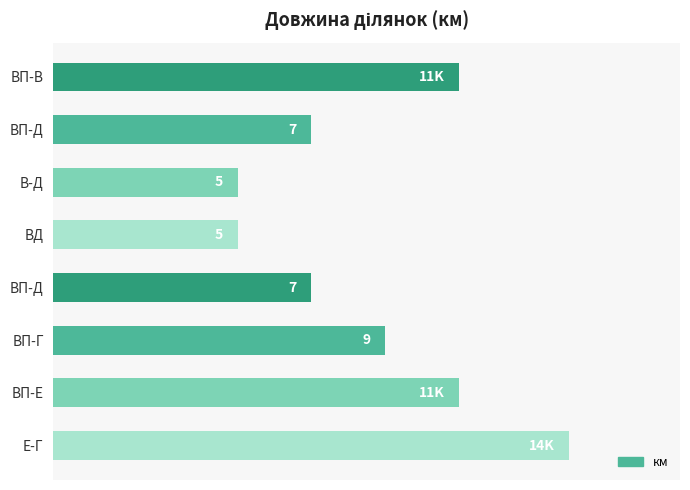

Are the bars horizontal?

Yes